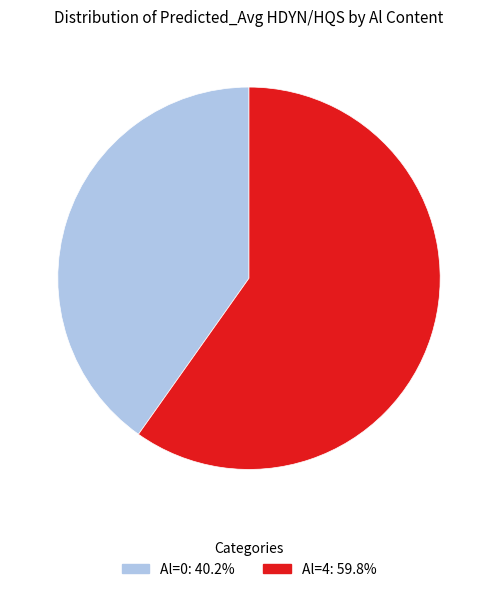

Does Al=0 represent more than half of the total?

No